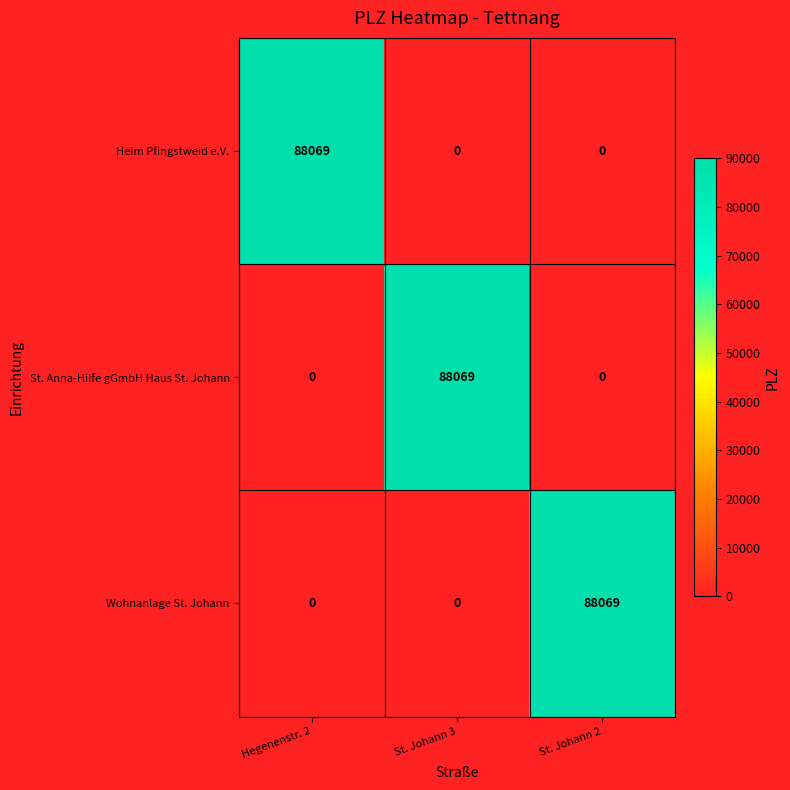

The value of Wohnanlage St. Johann at St. Johann 3 is -33012. True or false?

False